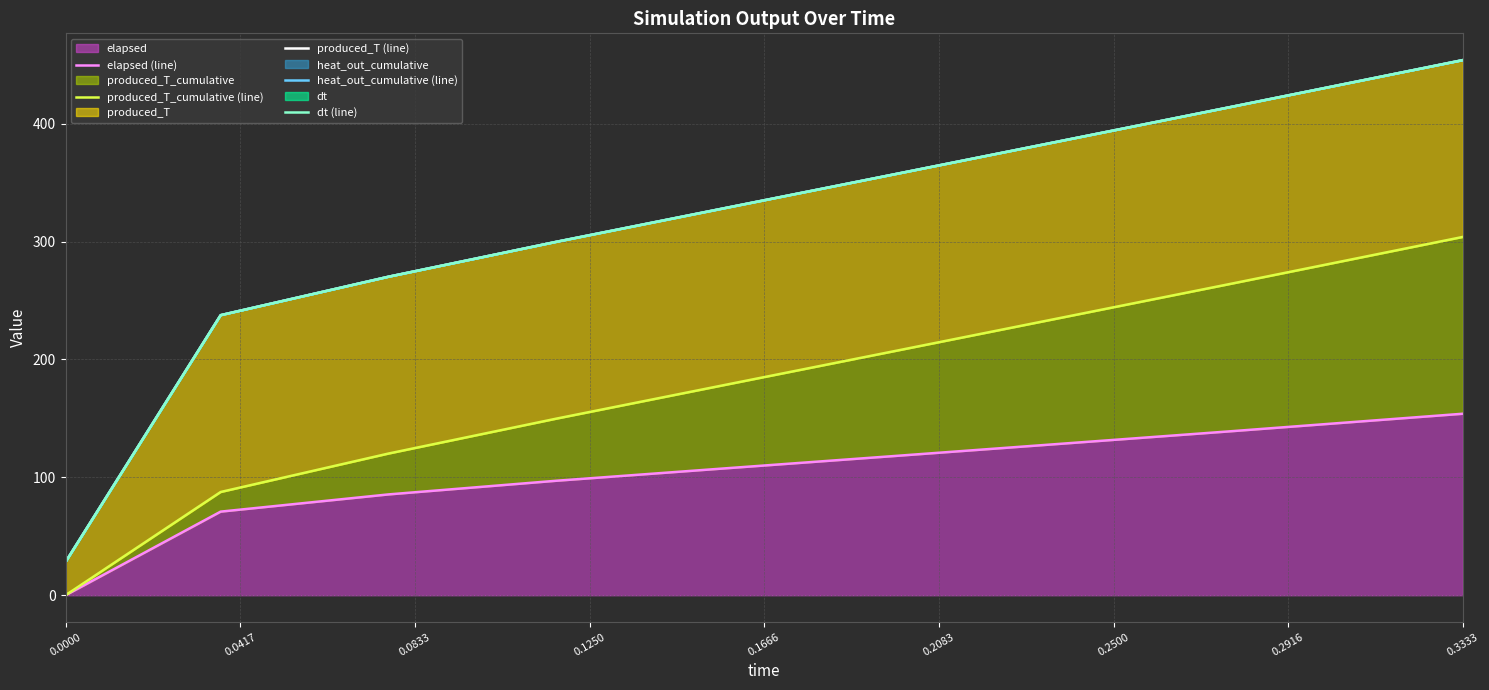

Where is produced_T_cumulative (line) nearest to the value 151?

0.1250